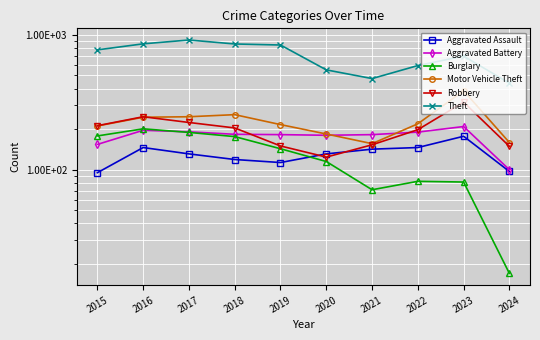

The Theft series shows 1248 at 2016. True or false?

False